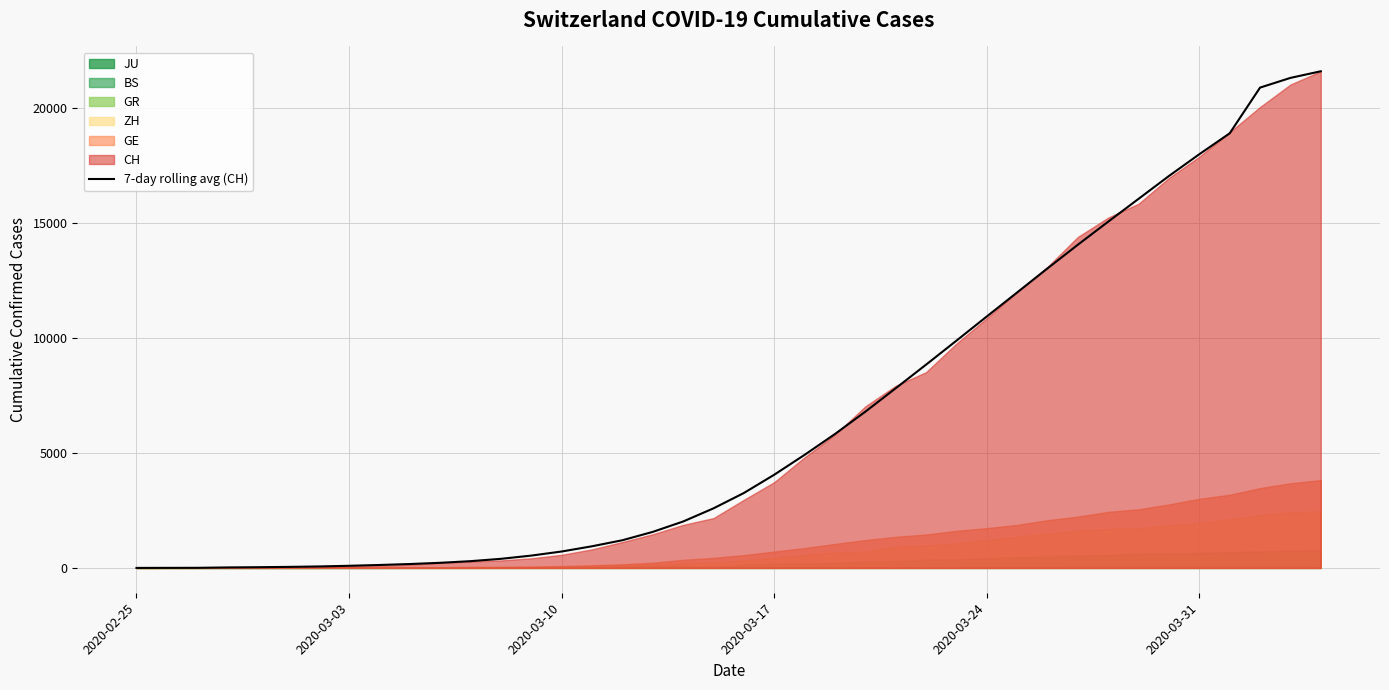

Count the number of values greater than 3255.

19